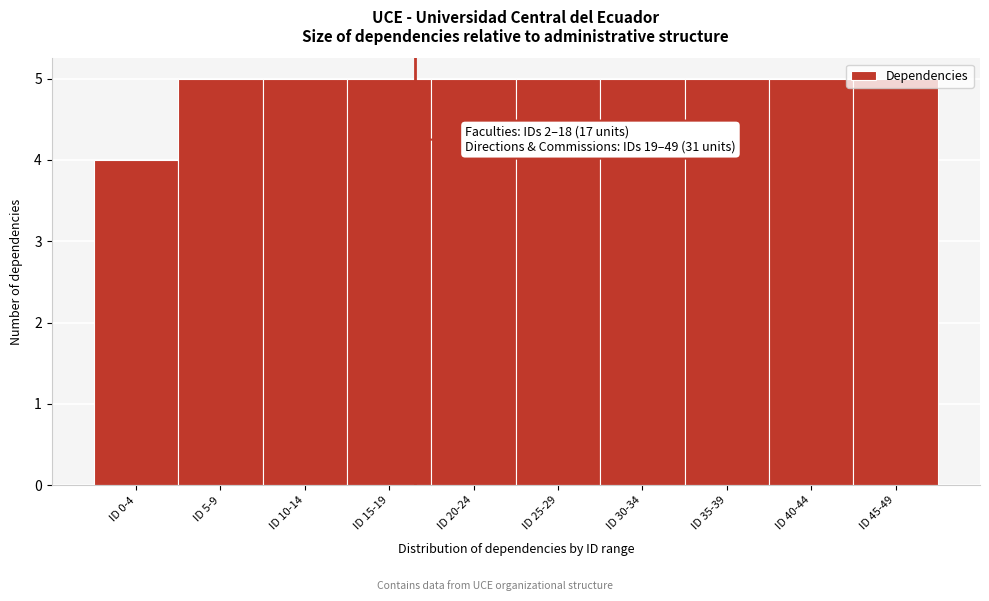

The value at ID 35-39 is 5. True or false?

True